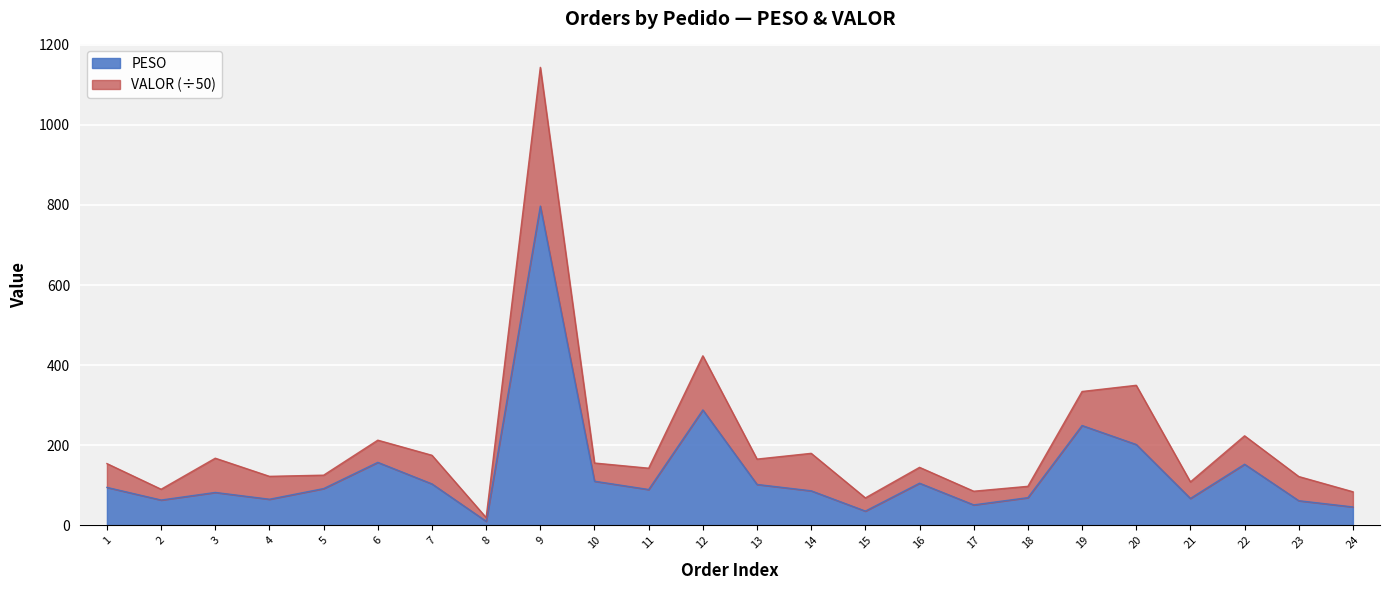

Approximately how many times larger is the value at 3 compared to 5?

0.9